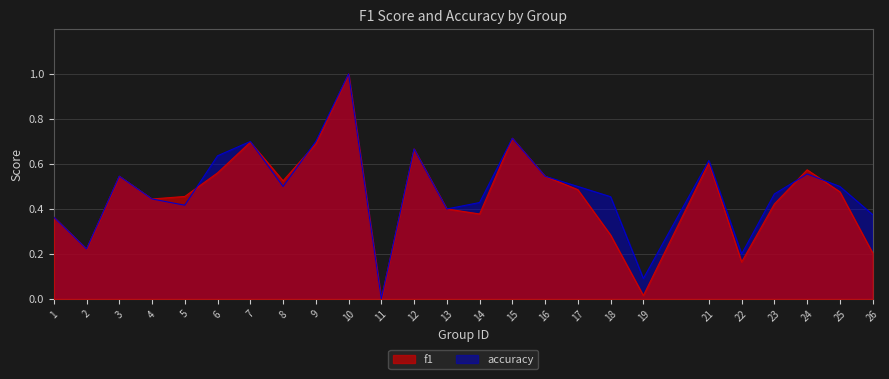

How many times do f1 and accuracy cross each other?

5